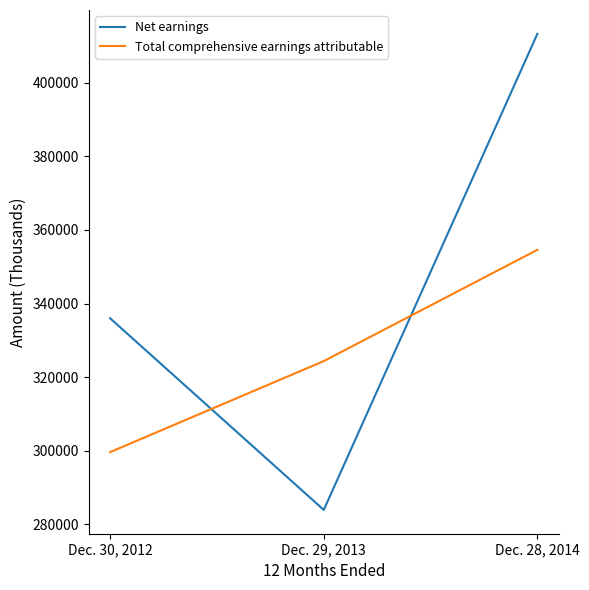

Reading left to right, transcribe all the data shown in this chart.

Net earnings: Dec. 30, 2012=335999	Dec. 29, 2013=283928	Dec. 28, 2014=413310
Total comprehensive earnings attributable: Dec. 30, 2012=299635	Dec. 29, 2013=324370	Dec. 28, 2014=354611